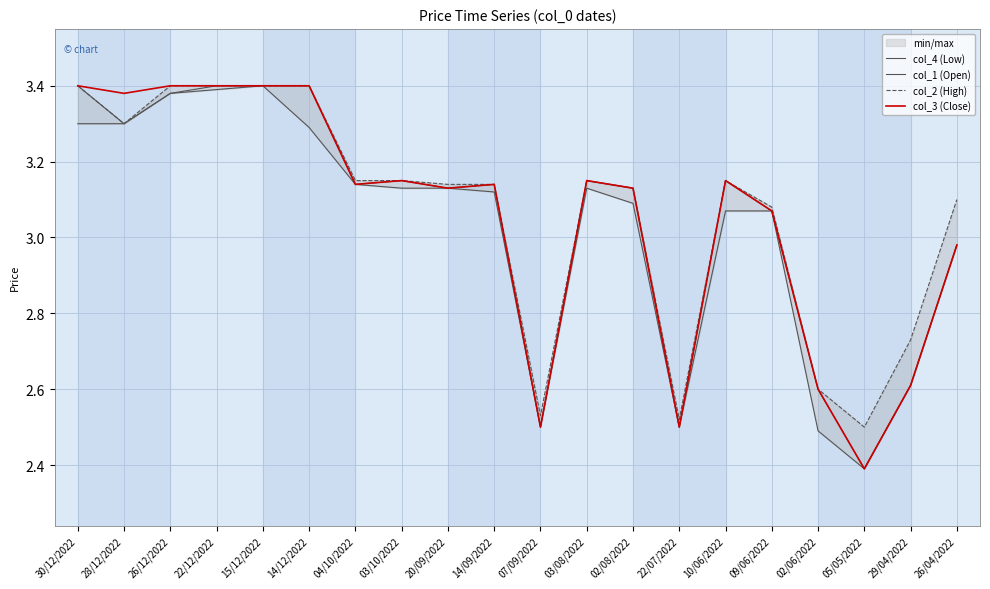

What is the value of the col_3 (Close) point at the 4th from the left?

3.4